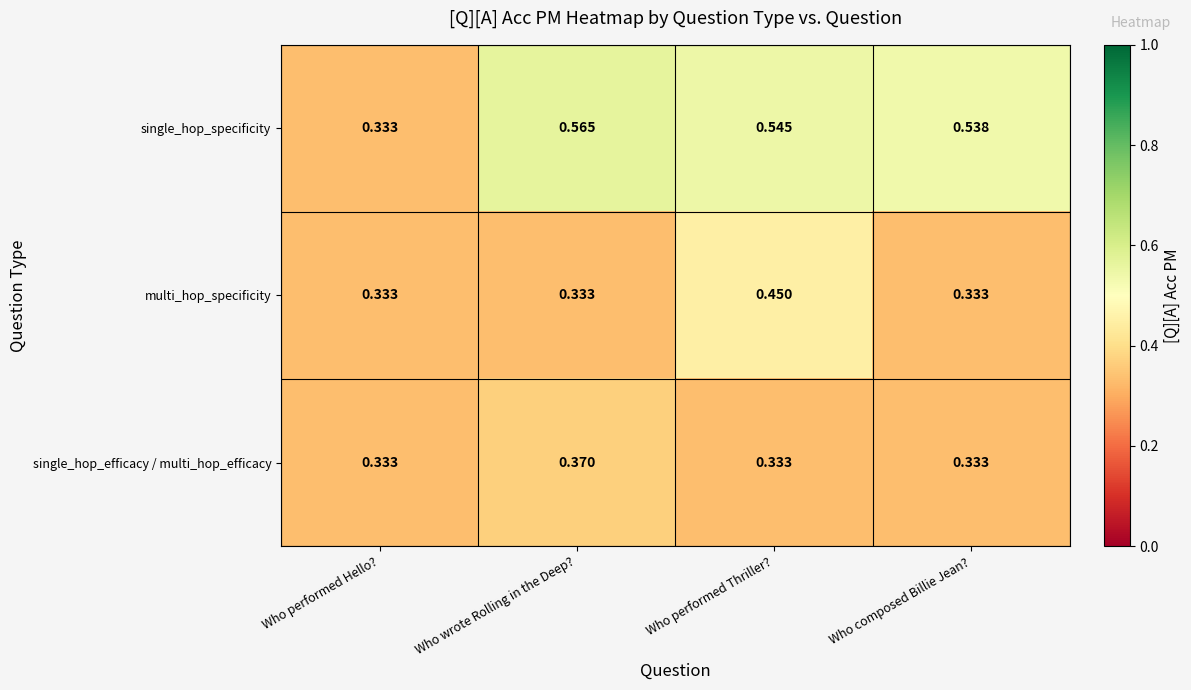

Rank the series by their maximum value, from highest to lowest.

single_hop_specificity, multi_hop_specificity, single_hop_efficacy / multi_hop_efficacy